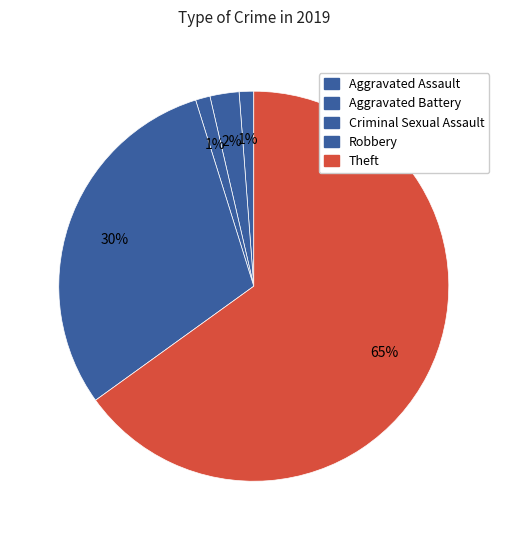

True or false: Criminal Sexual Assault accounts for 1% of the total.

True